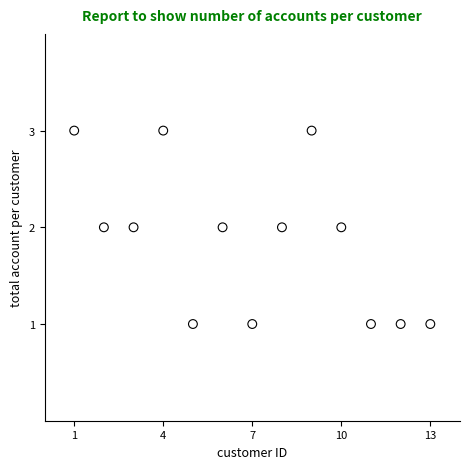

What is the range of X values (max minus min)?

12